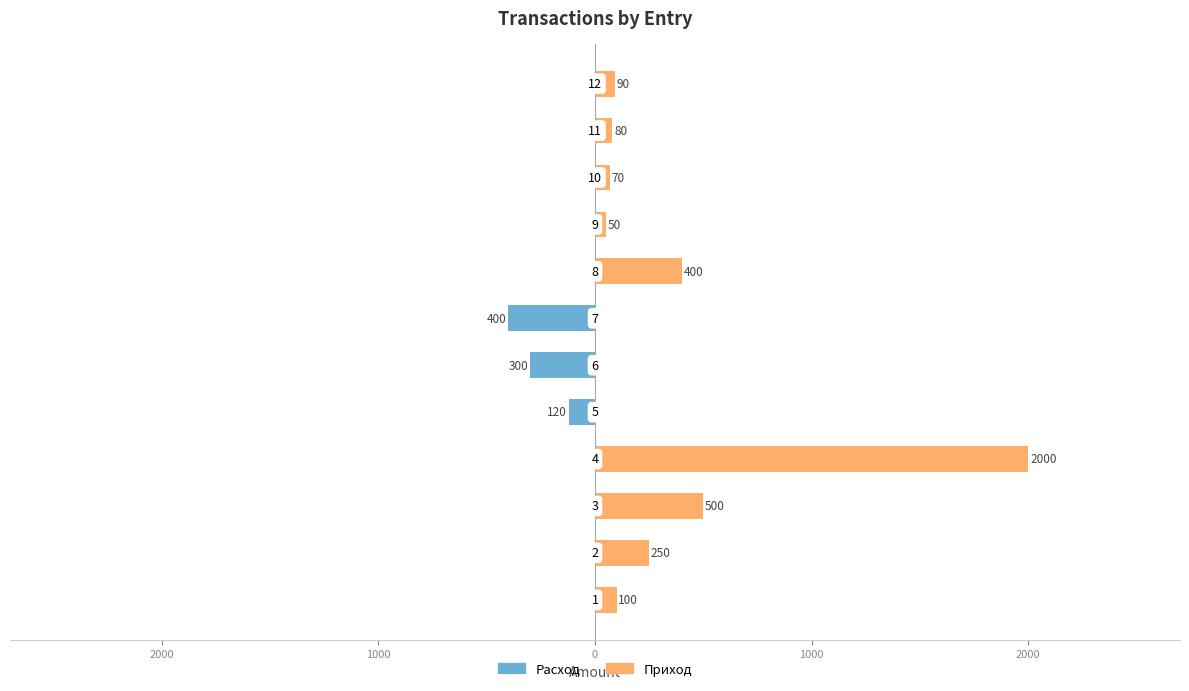

Does the chart contain any negative values?

Yes